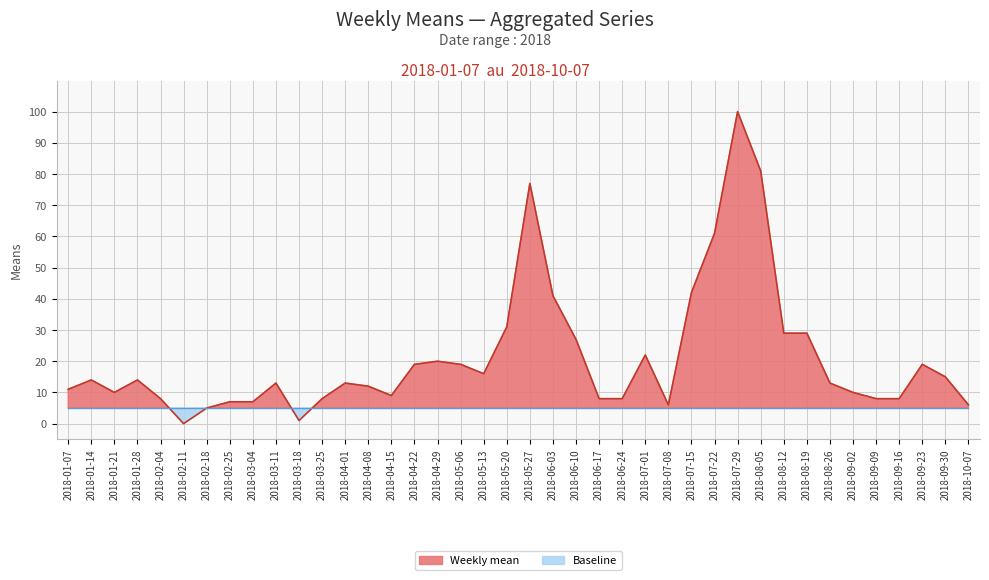

What is the sum of the values at 2018-09-30 and 2018-07-01?

37